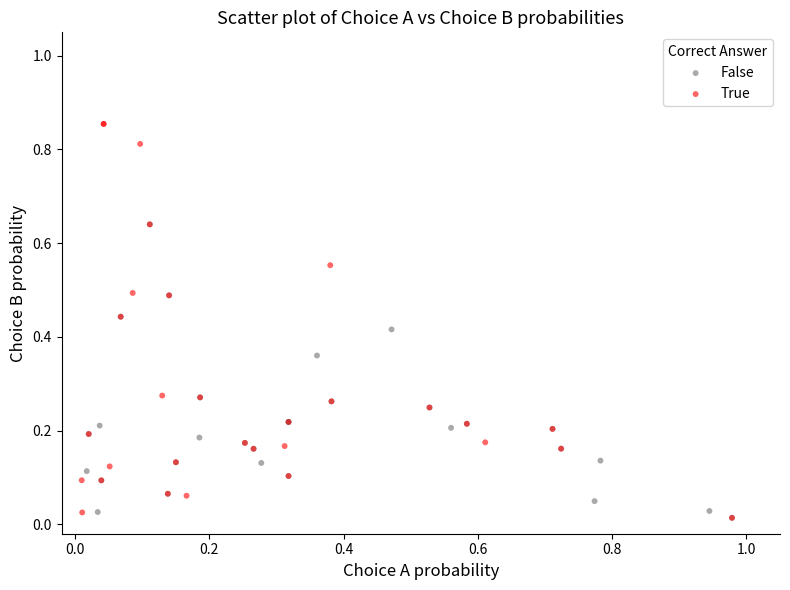

Which series has the largest Y range (max minus min)?

True